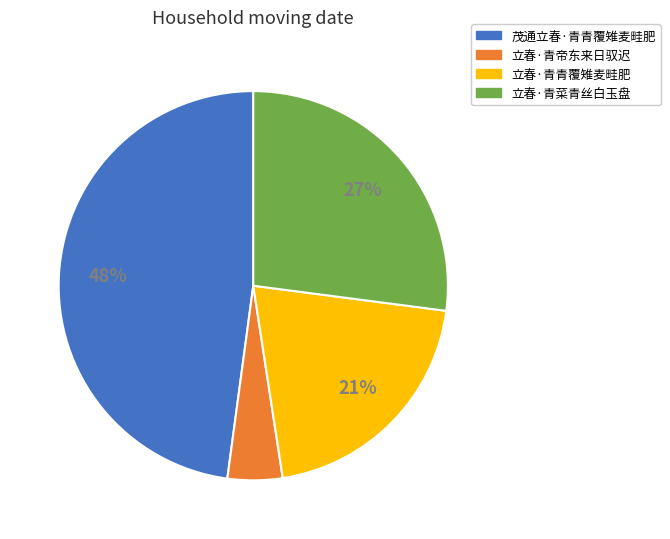

To the nearest percent, what is the combined percentage of 立春·青帝东来日驭迟 and 立春·青菜青丝白玉盘?

32%